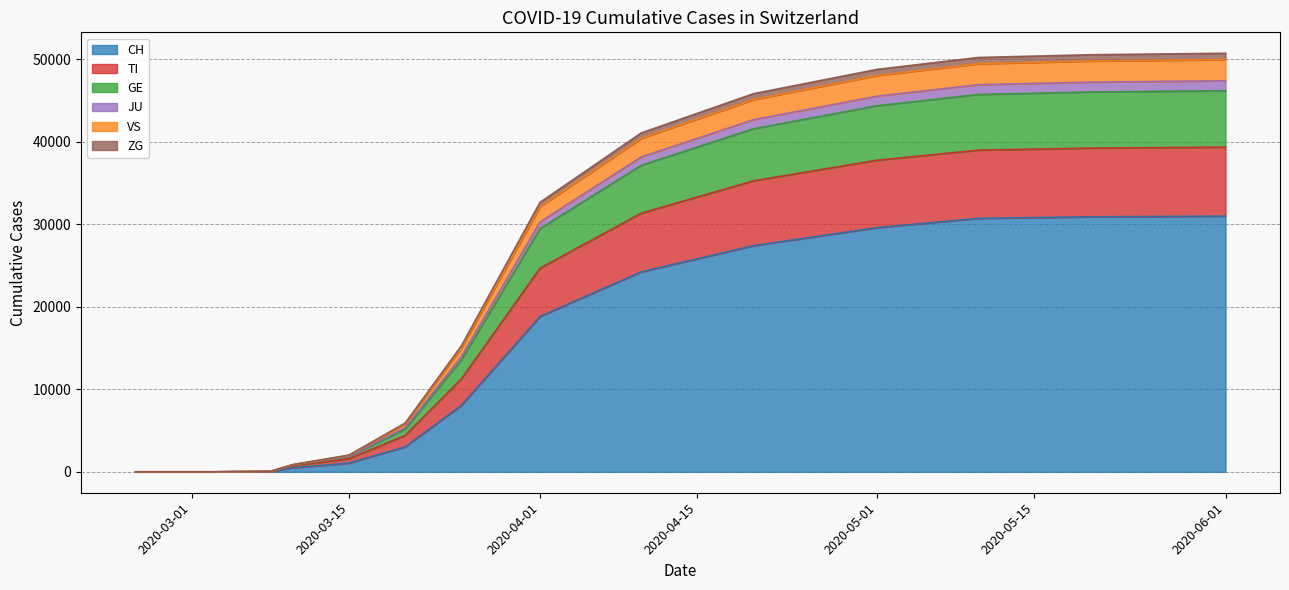

List the labels in order of VS value, largest first.

2020-06-01, 2020-05-20, 2020-05-10, 2020-05-01, 2020-04-20, 2020-04-10, 2020-04-01, 2020-03-25, 2020-03-20, 2020-03-15, 2020-03-10, 2020-03-08, 2020-02-25, 2020-02-26, 2020-02-27, 2020-02-28, 2020-02-29, 2020-03-01, 2020-03-02, 2020-03-03